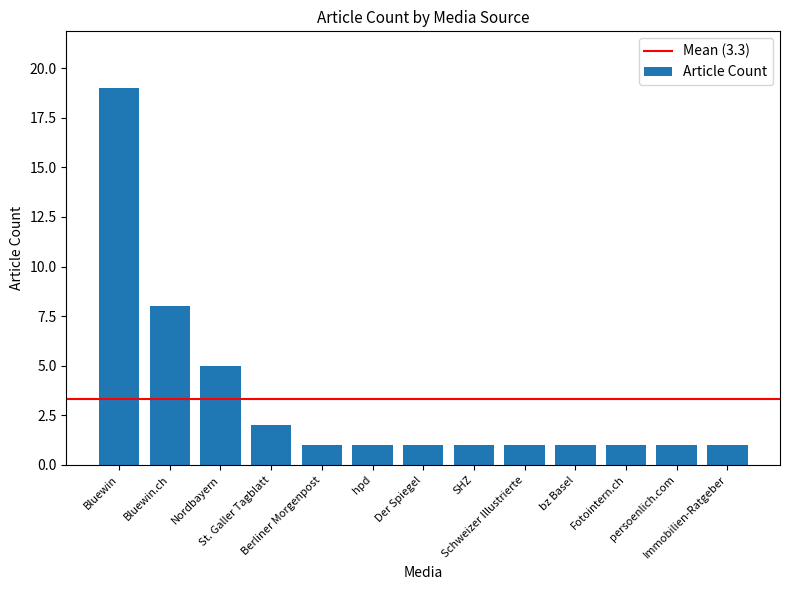

What is the maximum value shown in the chart?

19